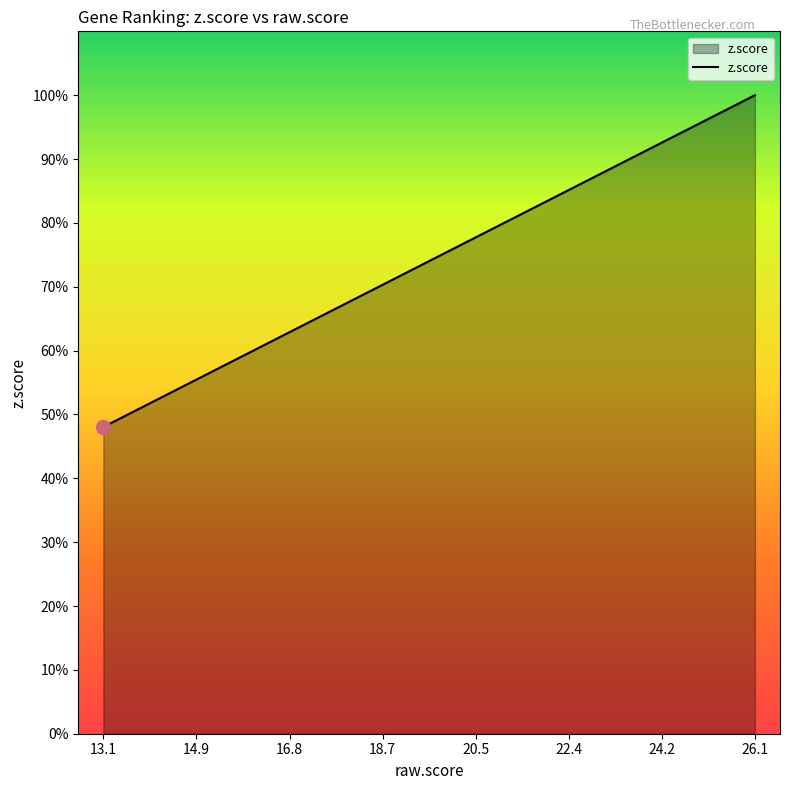

Does the chart have visible grid lines?

No